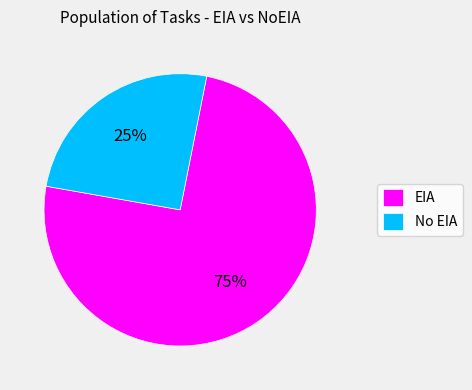

To the nearest percent, what is the average slice percentage?

50%